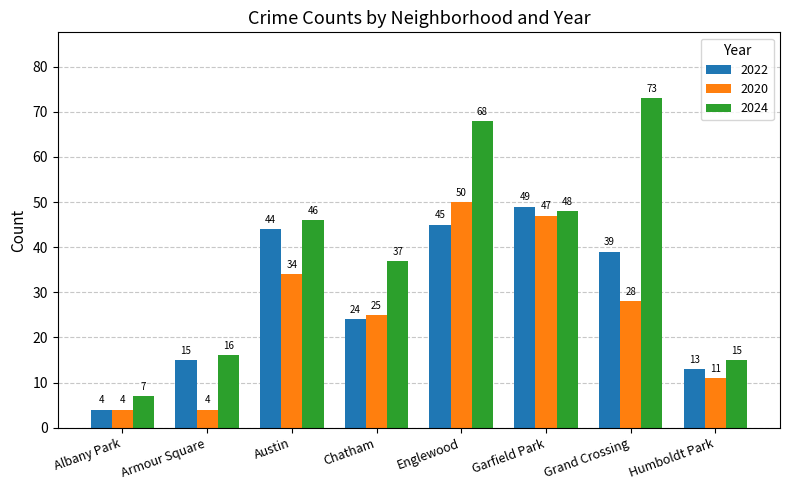

How many bars are there in each group?

3